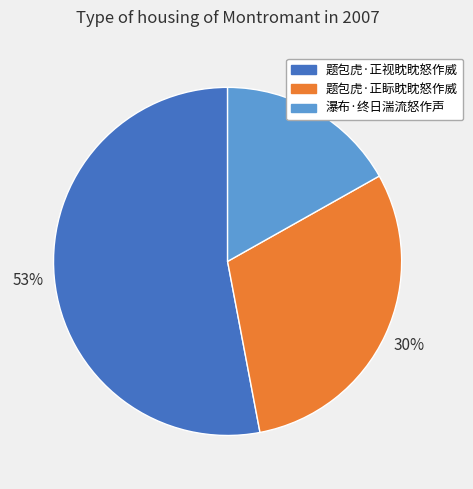

Does any single category account for the majority?

Yes